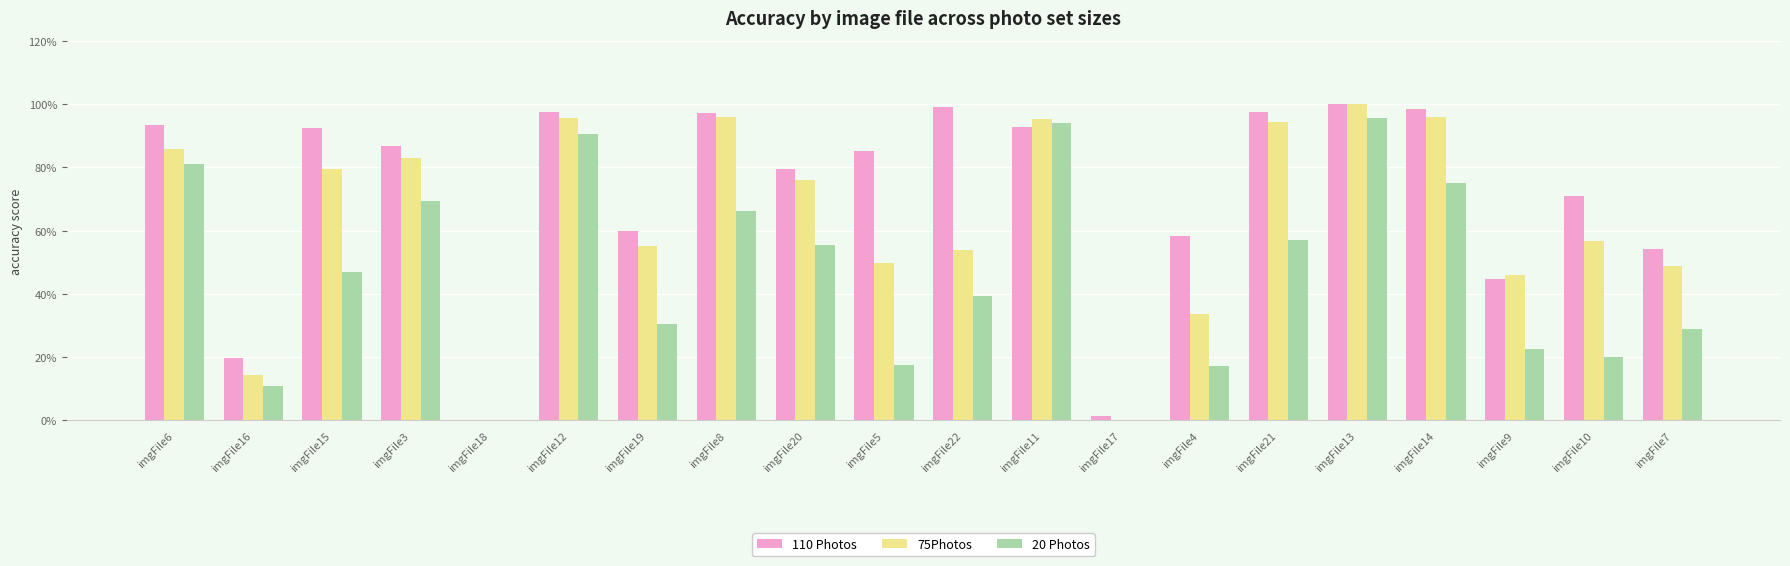

What are all the series names shown in the legend?

110 Photos, 75Photos, 20 Photos